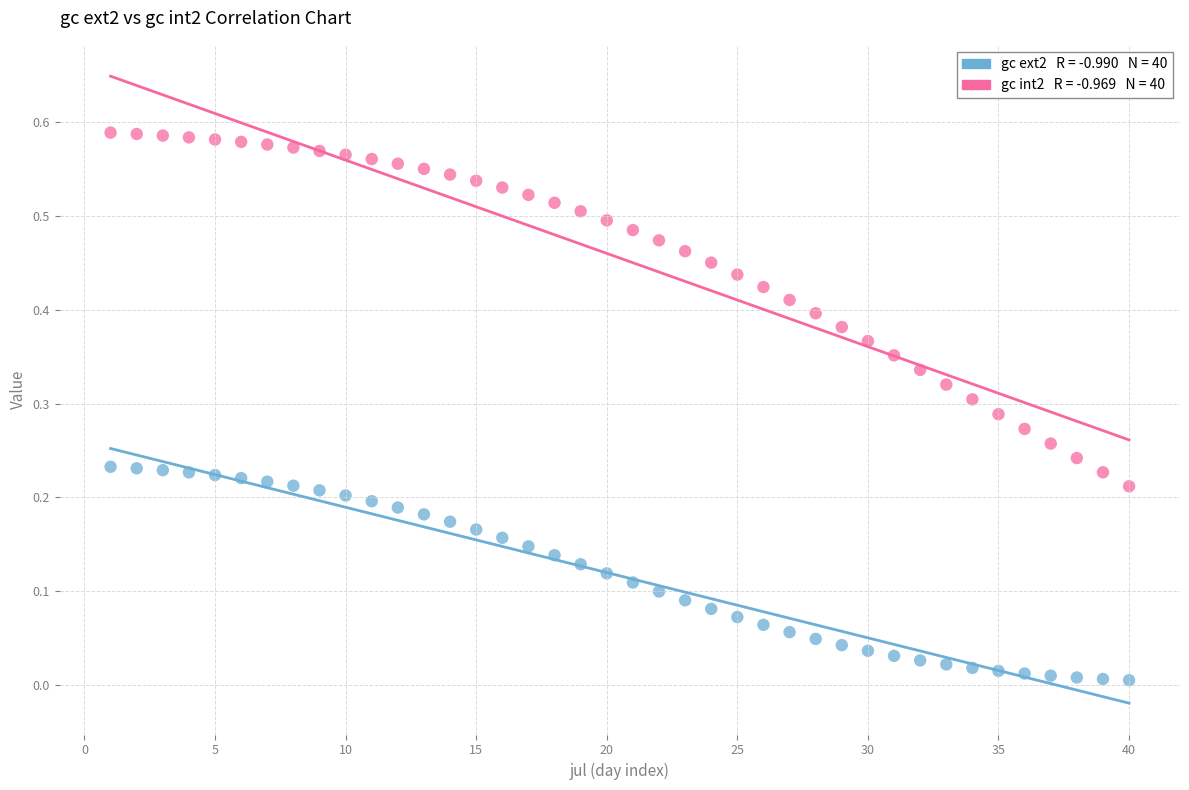

Across all data points, what is the range of X values (max minus min)?

39.0